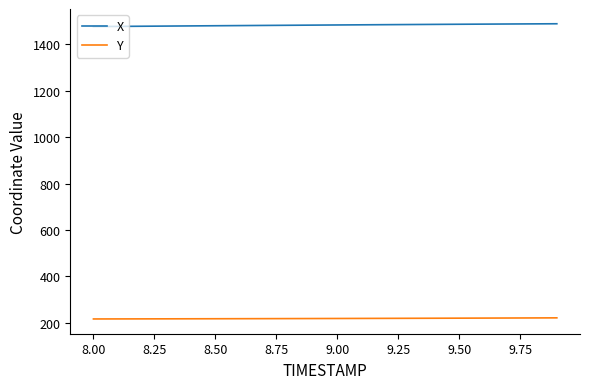

What is the minimum value shown in the chart?

216.5